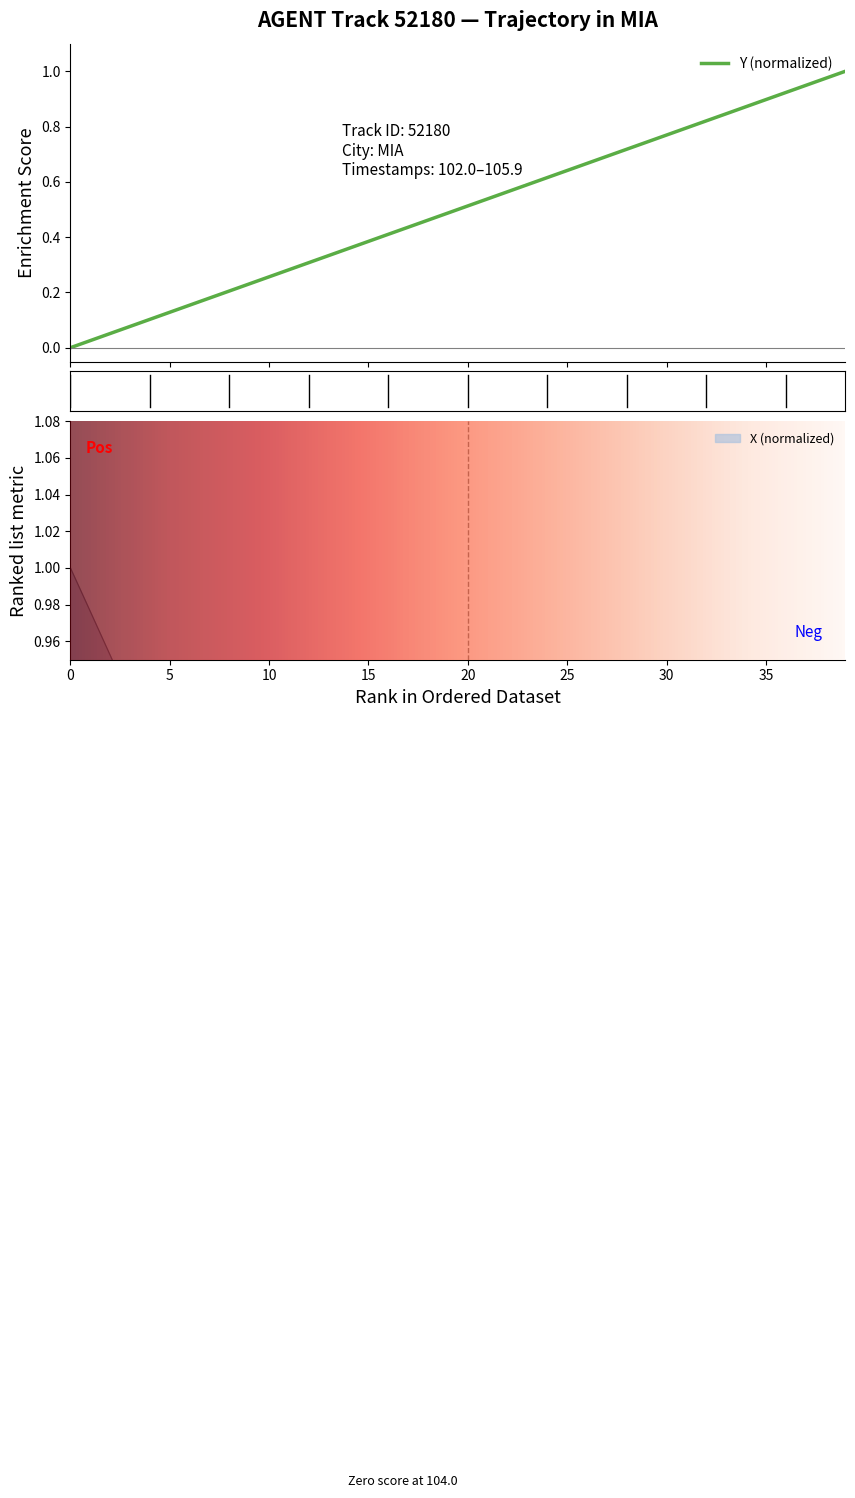

True or false: X has more than 1 interior local peaks.

False